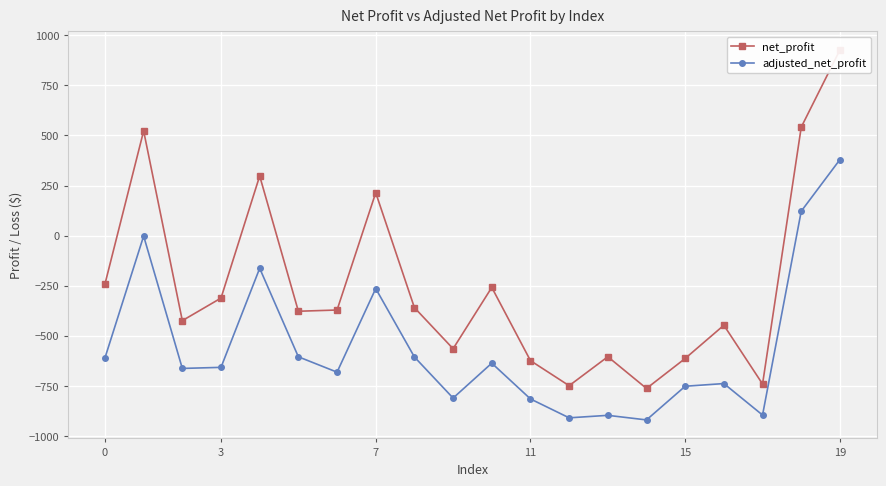

What is the sum of all net_profit values?

-4948.5